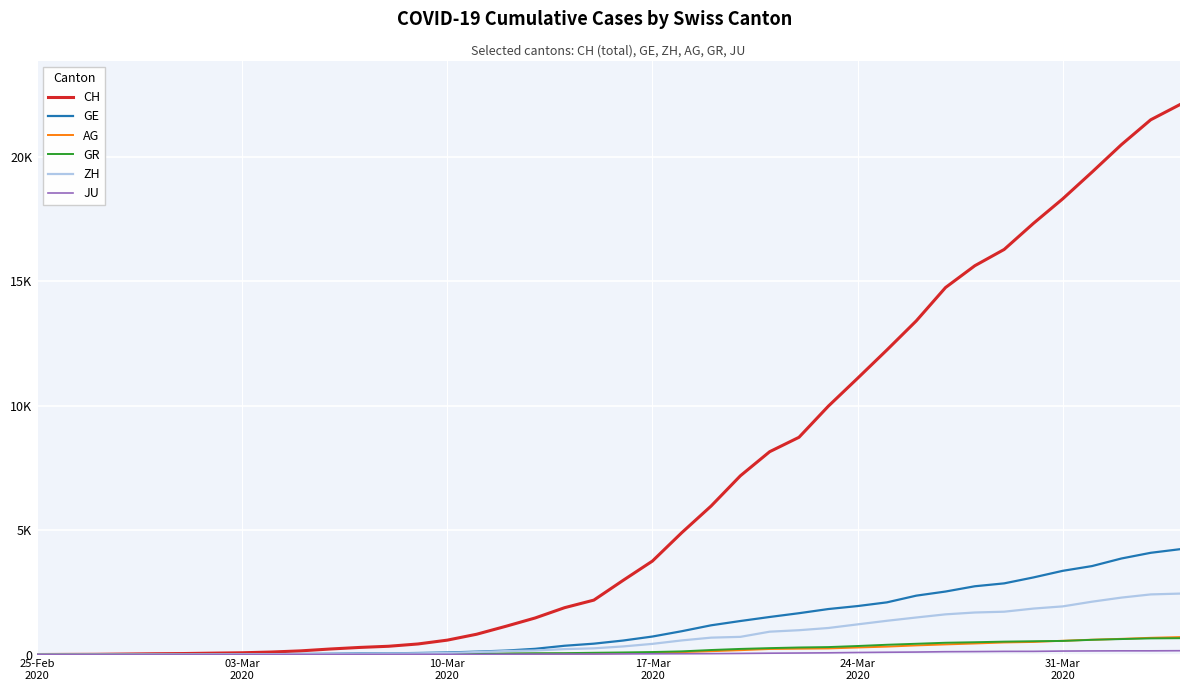

What is the difference between the second highest and minimum values in the CH series?

21498